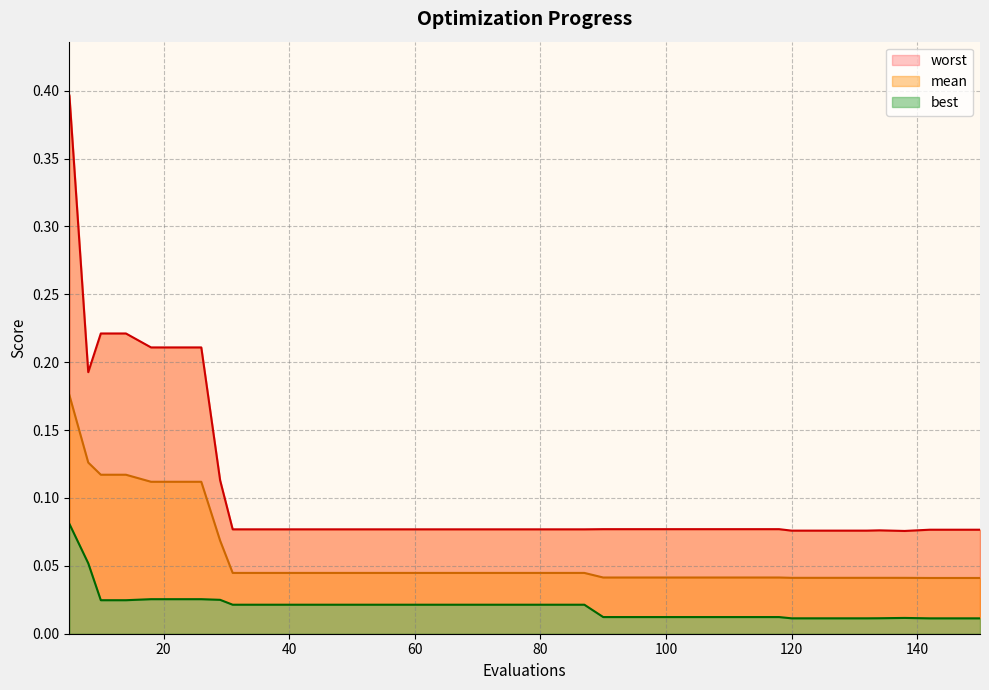

At how many categories does at least one series exceed 0?

40